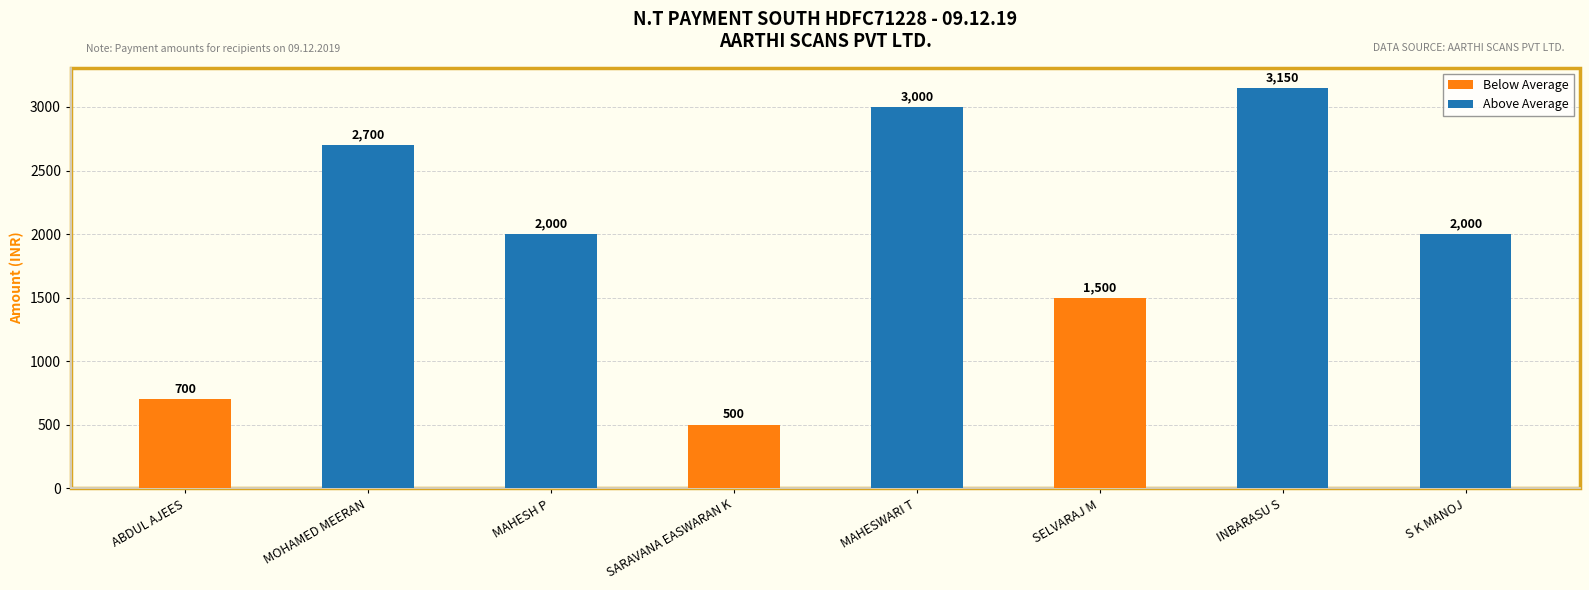

What is the difference between the maximum and second lowest values?

2450